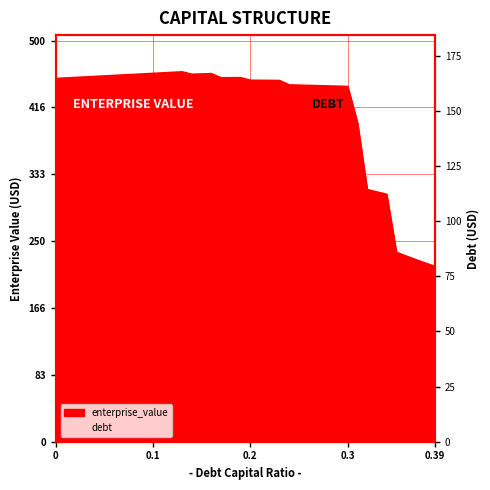

Reading left to right, extract all data points from this chart.

452.5	453.1	453.8	454.4	455.0	455.7	456.3	456.9	457.6	458.2	458.8	459.5	460.1	460.8	457.8	458.2	458.5	453.4	453.5	453.5	450.3	450.2	450.1	450.0	444.5	444.2	443.9	443.5	443.2	442.9	442.5	397.4	314.1	311.1	308.2	235.9	231.2	226.7	222.3	218.2